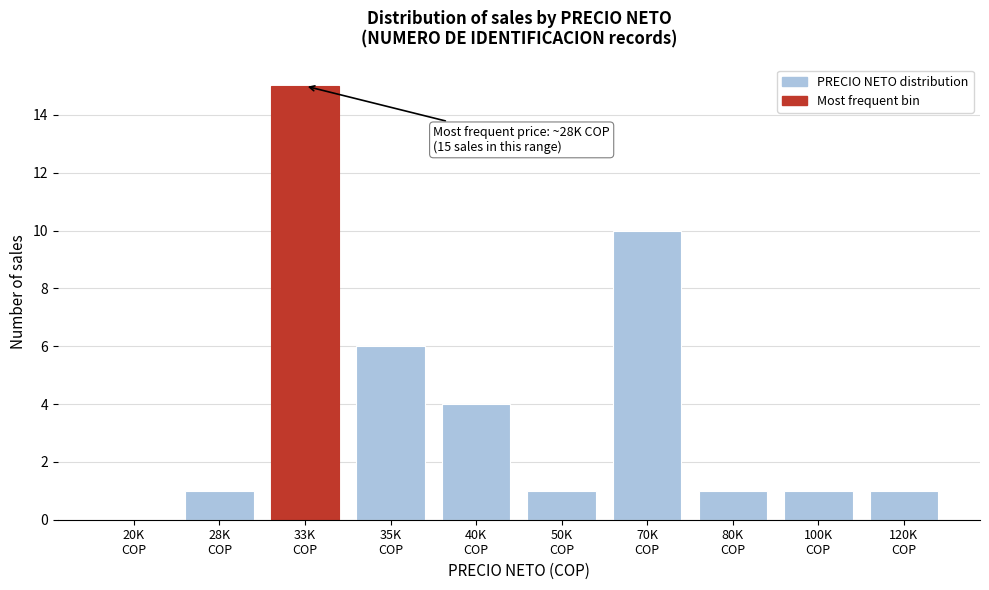

What is the greatest value displayed?

15